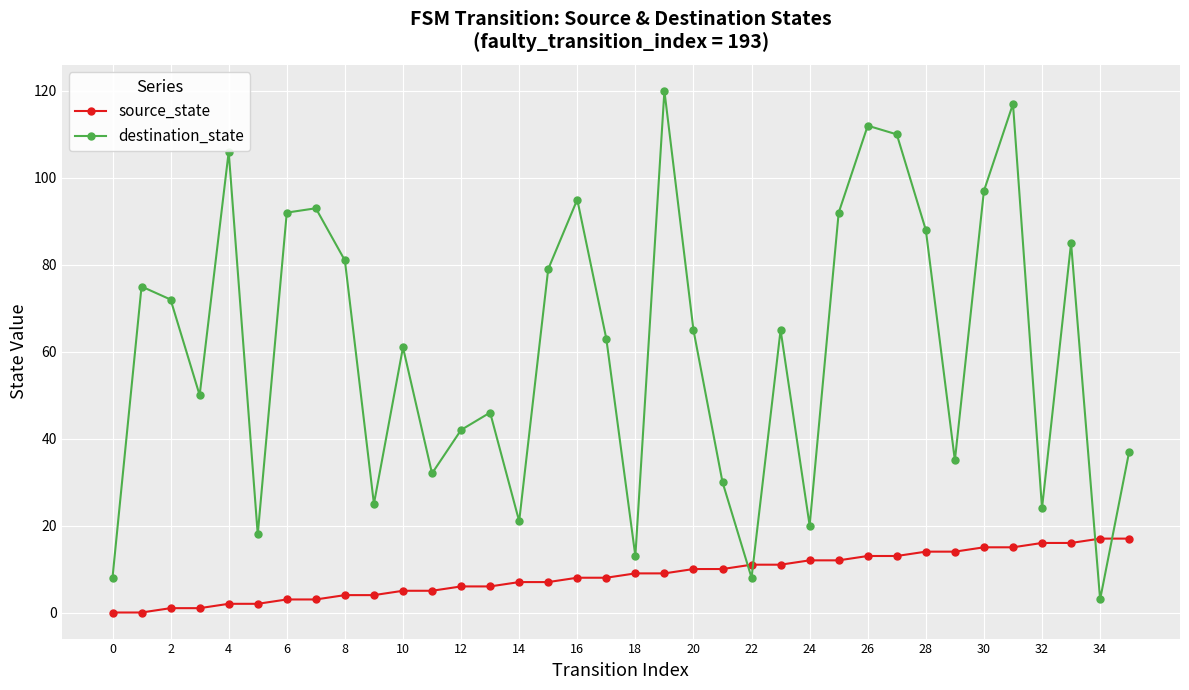

Count the number of data series in this chart.

2